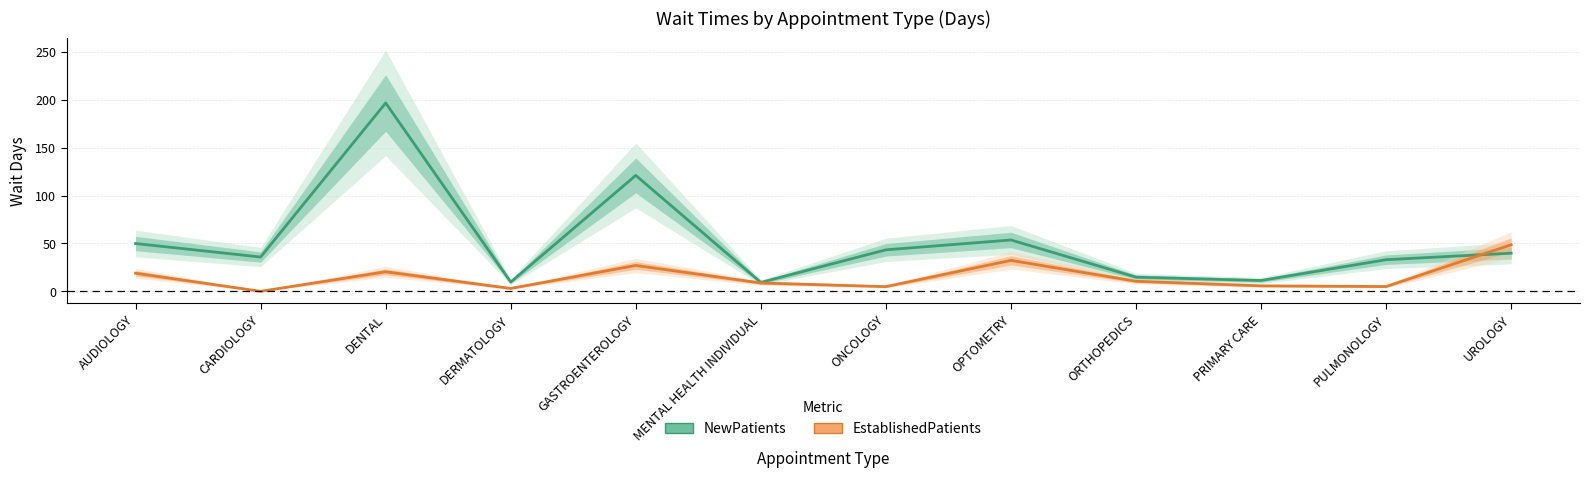

Reading right to left, what are all the values shown in this chart?

NewPatients: UROLOGY=39.8	PULMONOLOGY=33.0	PRIMARY CARE=11.3	ORTHOPEDICS=14.8	OPTOMETRY=53.6	ONCOLOGY=43.3	MENTAL HEALTH INDIVIDUAL=9.3	GASTROENTEROLOGY=121.0	DERMATOLOGY=9.7	DENTAL=196.6	CARDIOLOGY=35.8	AUDIOLOGY=49.9
EstablishedPatients: UROLOGY=48.6	PULMONOLOGY=5.0	PRIMARY CARE=5.7	ORTHOPEDICS=10.5	OPTOMETRY=32.3	ONCOLOGY=4.9	MENTAL HEALTH INDIVIDUAL=8.7	GASTROENTEROLOGY=27.0	DERMATOLOGY=3.0	DENTAL=20.4	CARDIOLOGY=0.0	AUDIOLOGY=18.9